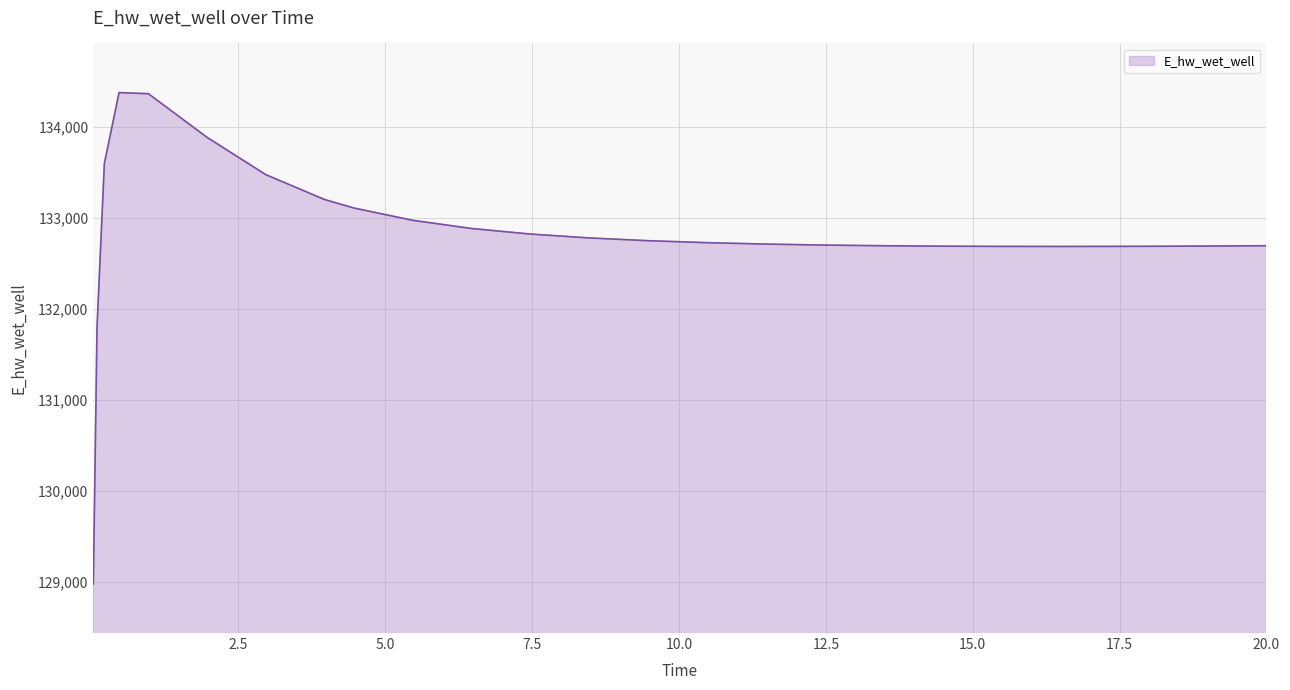

What is the minimum value shown in the chart?

128975.4